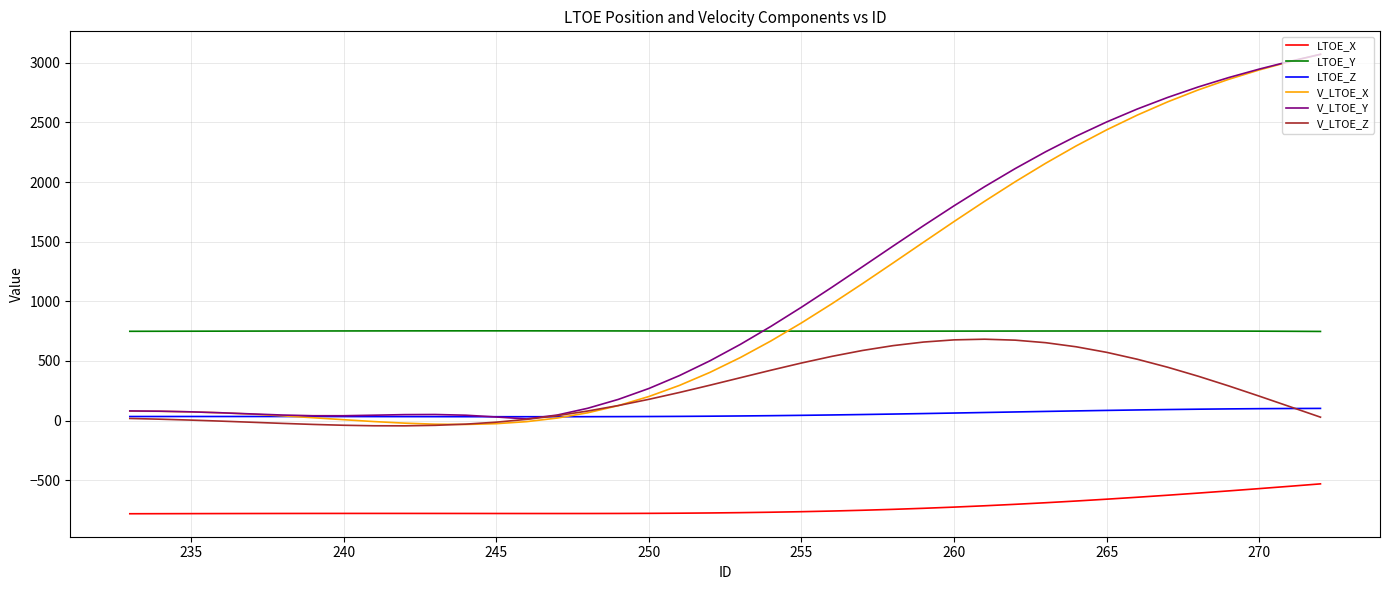

In LTOE_Y, how many points are lower than both neighbors (excluding endpoints)?

1